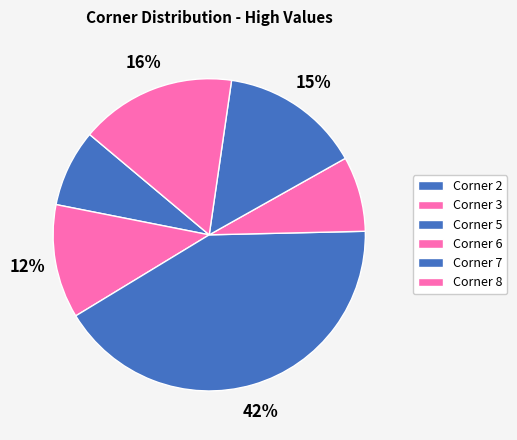

How many segments does this pie chart have?

6